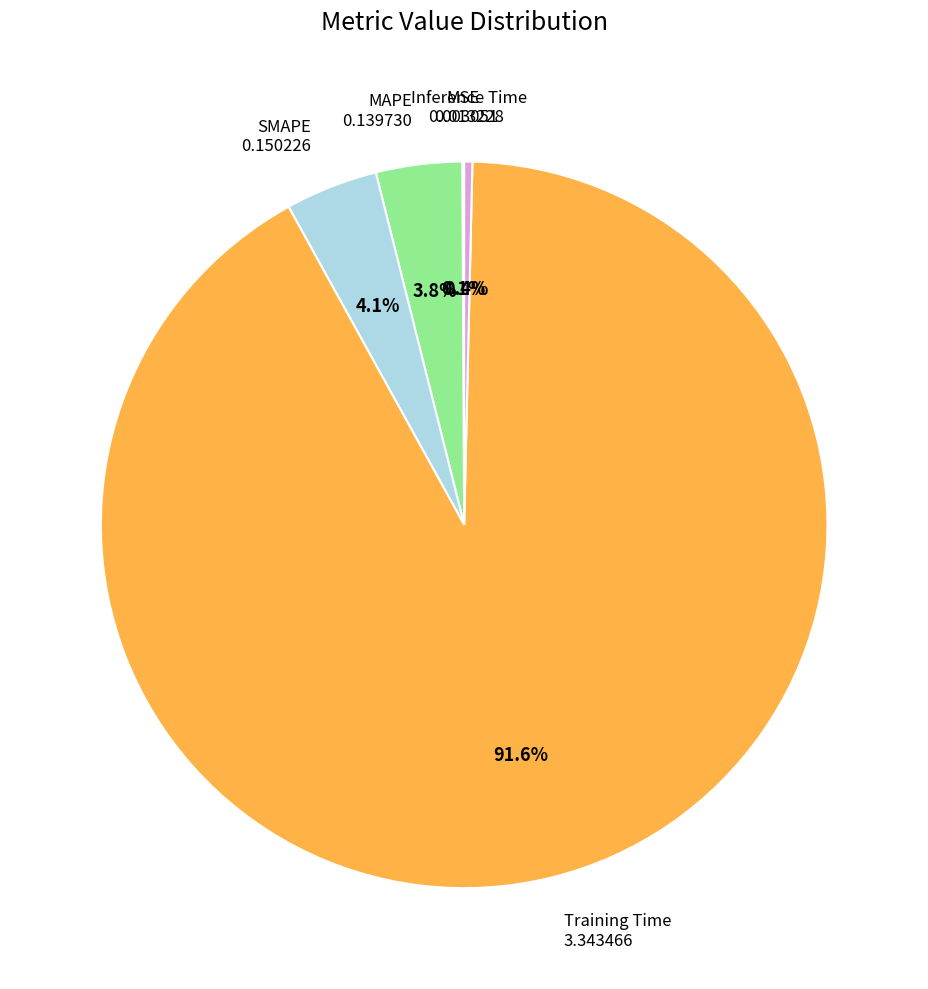

Is there any slice that represents more than half of the pie?

Yes